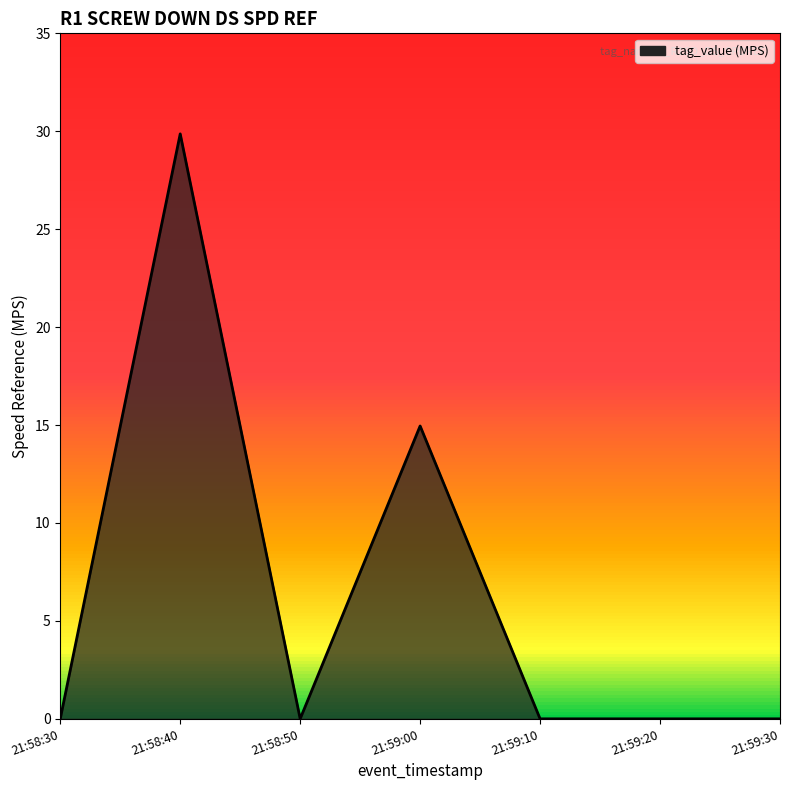

Between 21:58:50 and 21:59:10, which is larger?

21:58:50